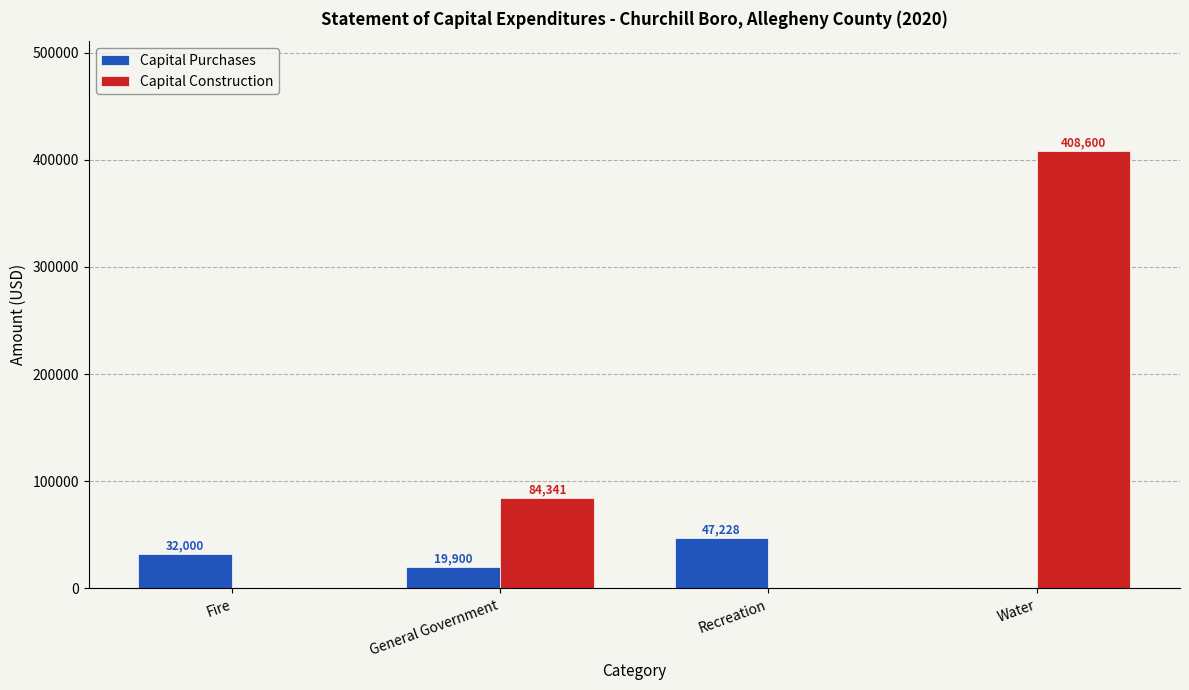

Reading left to right, list all the values displayed in this chart.

Capital Purchases: 32000	19900	47228	0
Capital Construction: 0	84341	0	408600